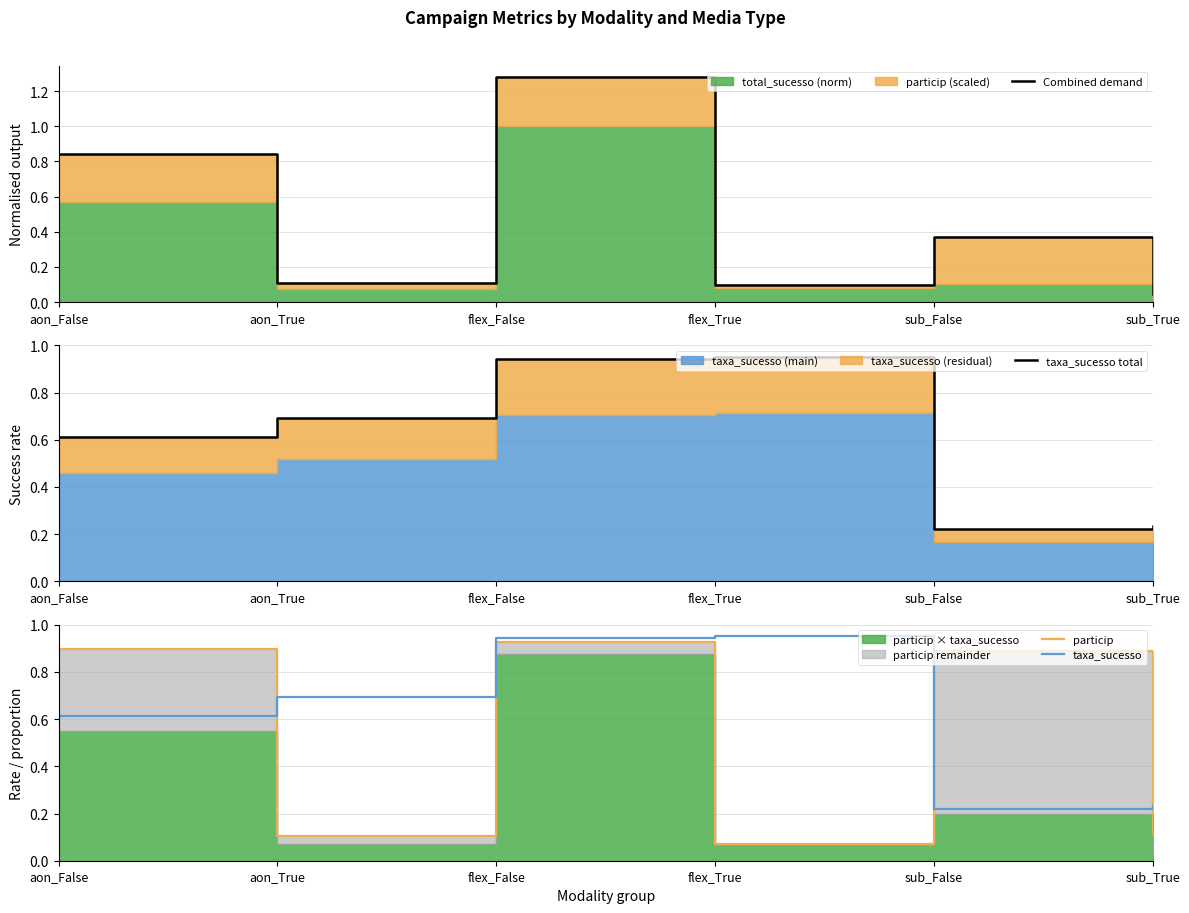

Is it true that particip equals 0.9 at sub_False?

True